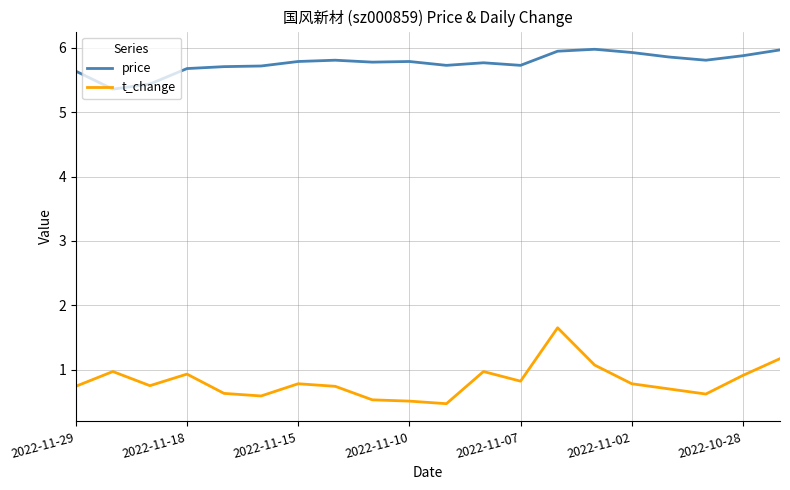

Which series has the widest spread of values?

t_change